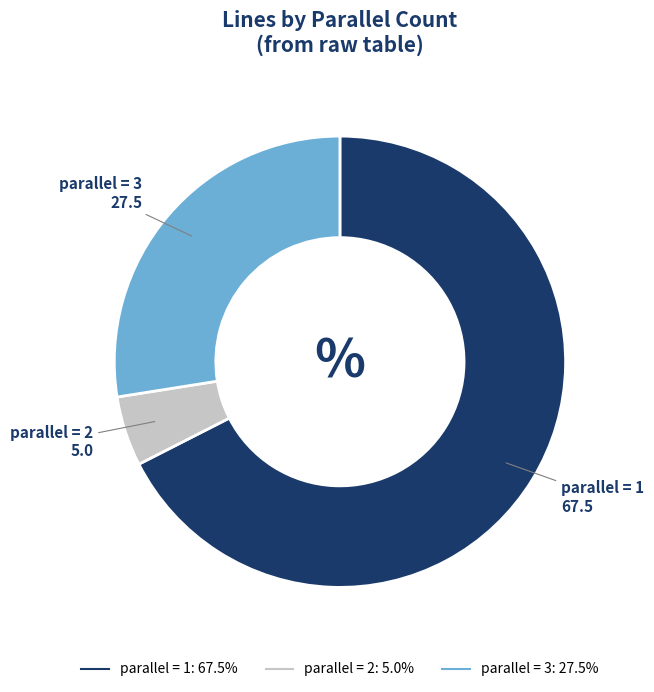

Is there any slice that represents more than half of the pie?

Yes